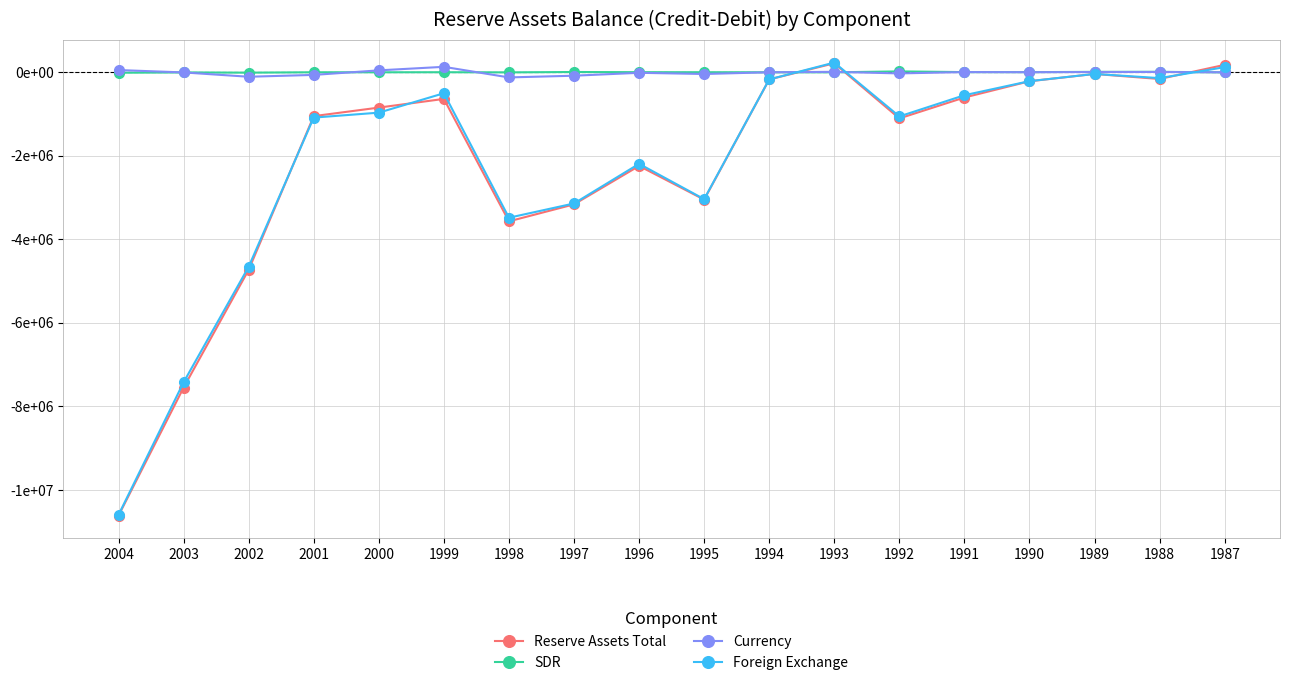

In Reserve Assets Total, how many points are higher than both neighbors (excluding endpoints)?

4